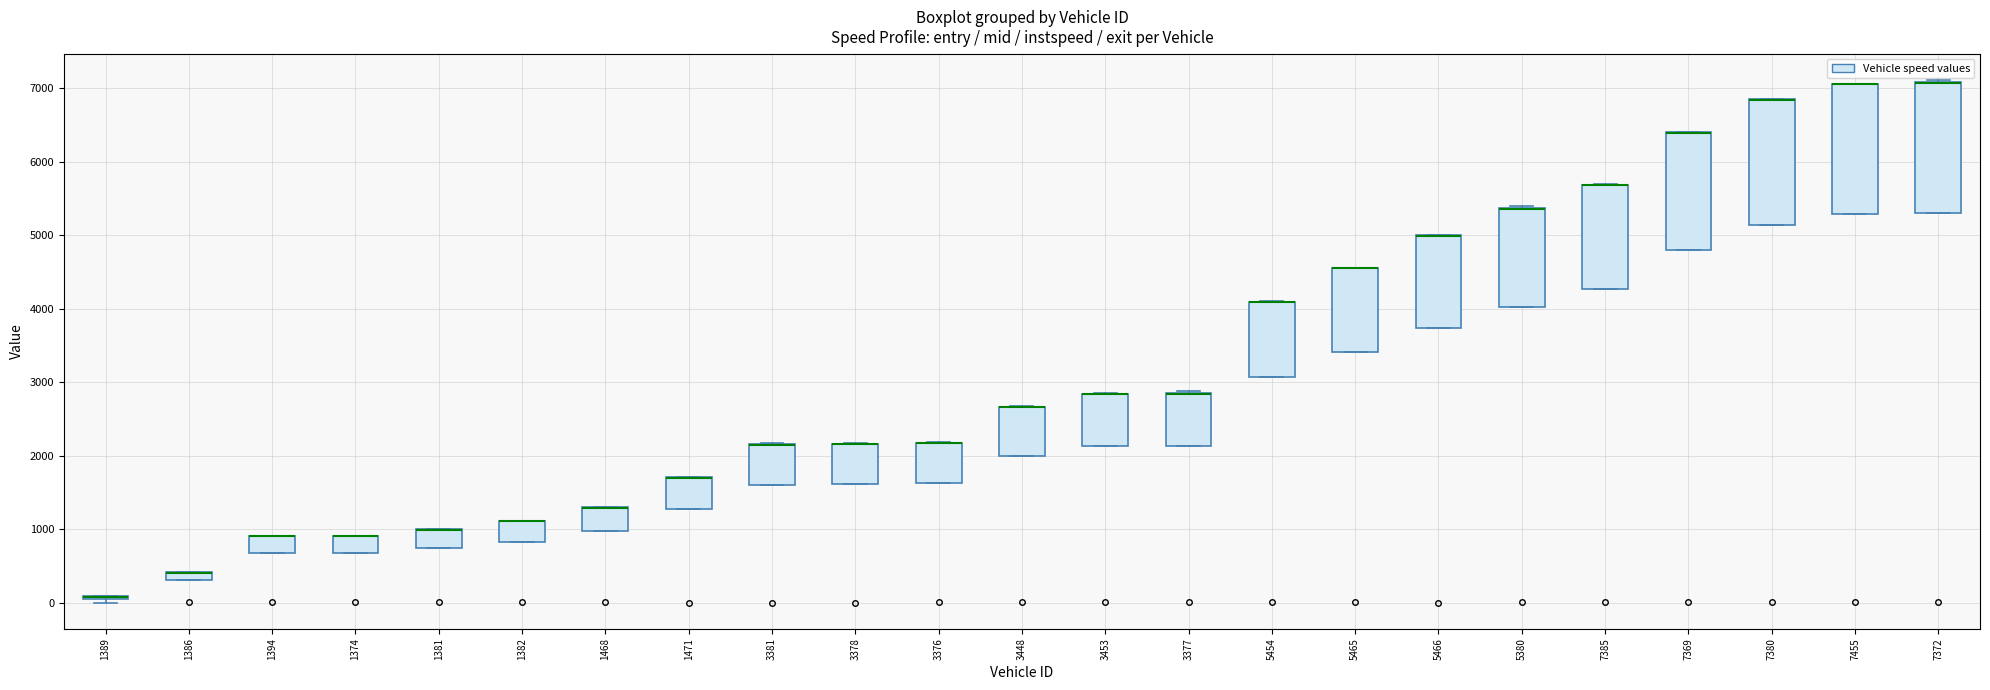

Where is the upper edge of the box at x = 1471 on the y-axis? The values are not printed on the chart, so give them approximately, as read against the axis.

1700